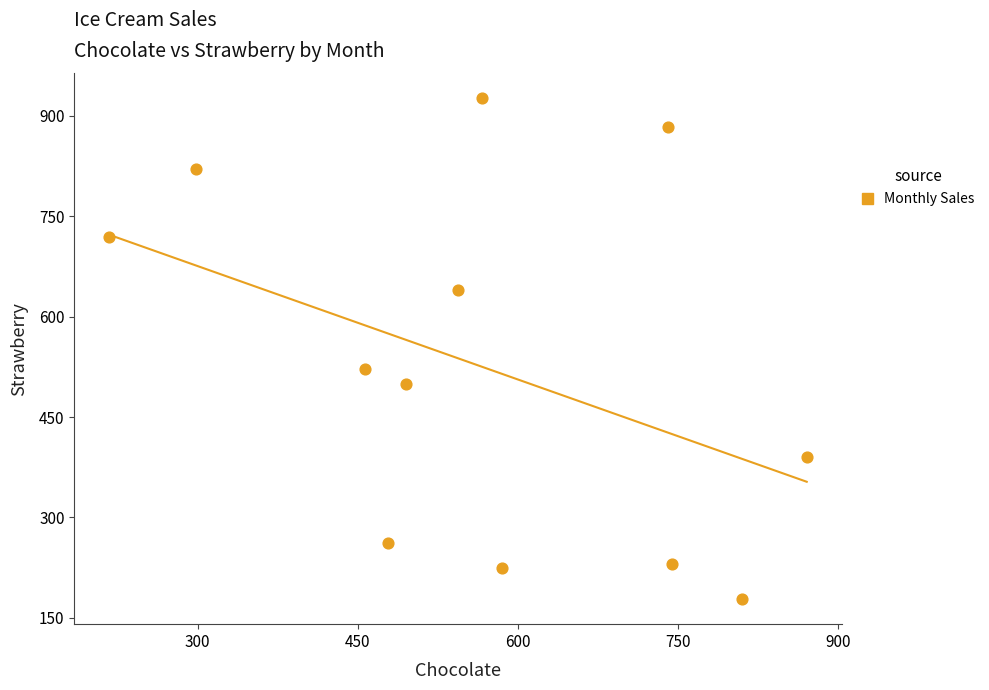

What Y value in the scatter plot is closest to 552?

522